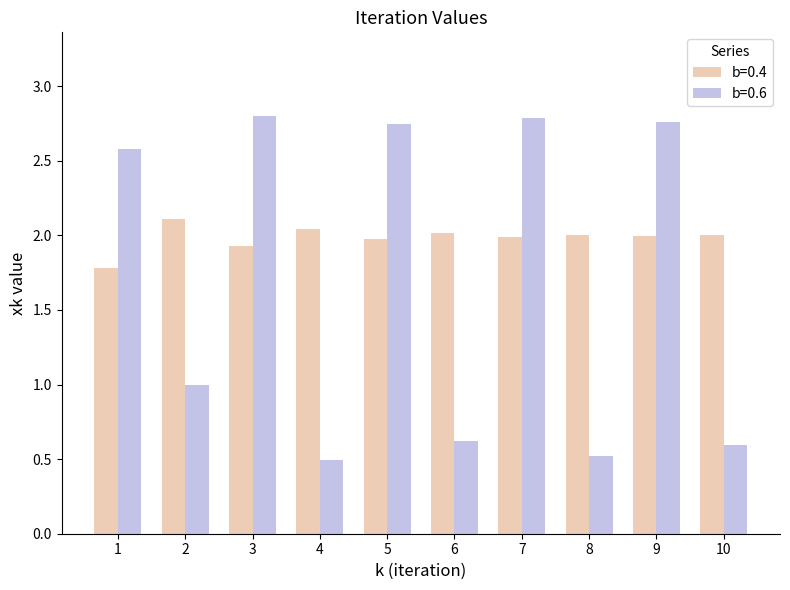

At 5, list the series in order from largest to smallest.

b=0.6, b=0.4